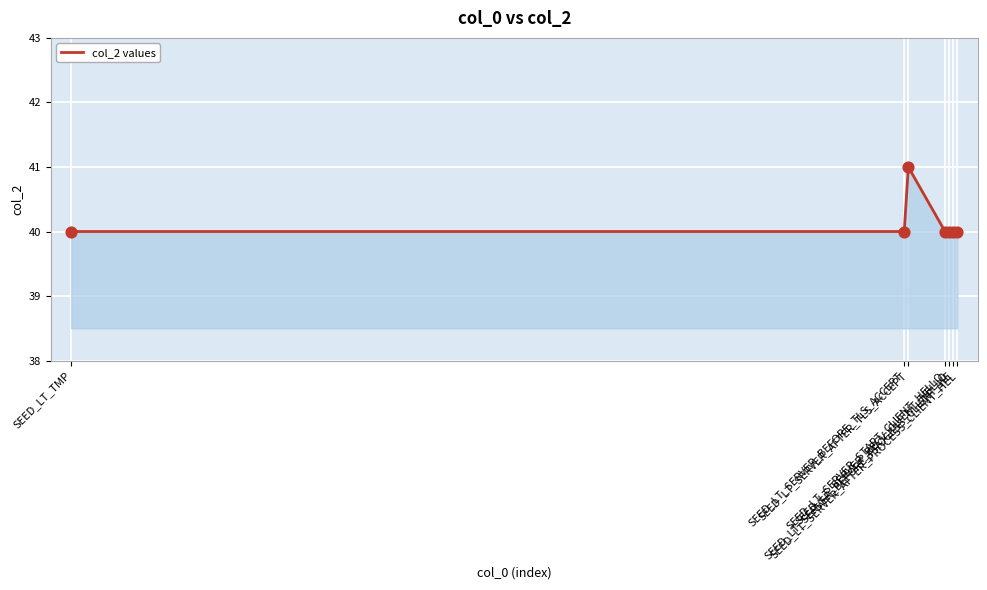

What is the ratio of the value at SEED_LT_SERVER_RECV_CLIENT_HELLO to the value at SEED_LT_SERVER_BEFORE_PROCESS_CLIENT_HE?

1.0